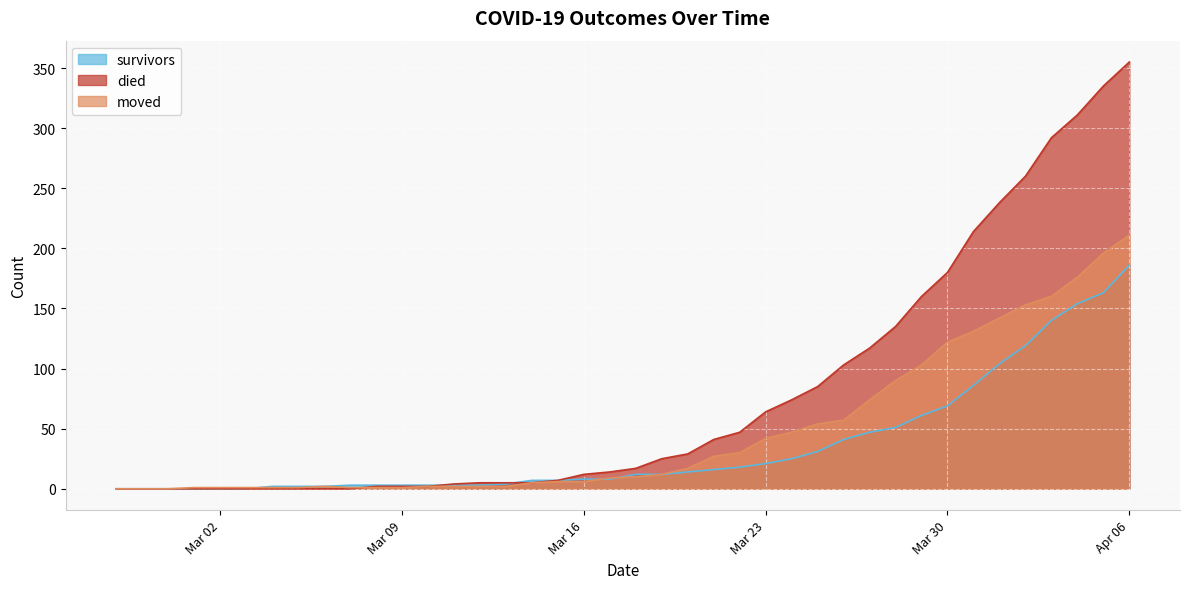

Is it true that survivors equals 0 at 2020-03-01?

True